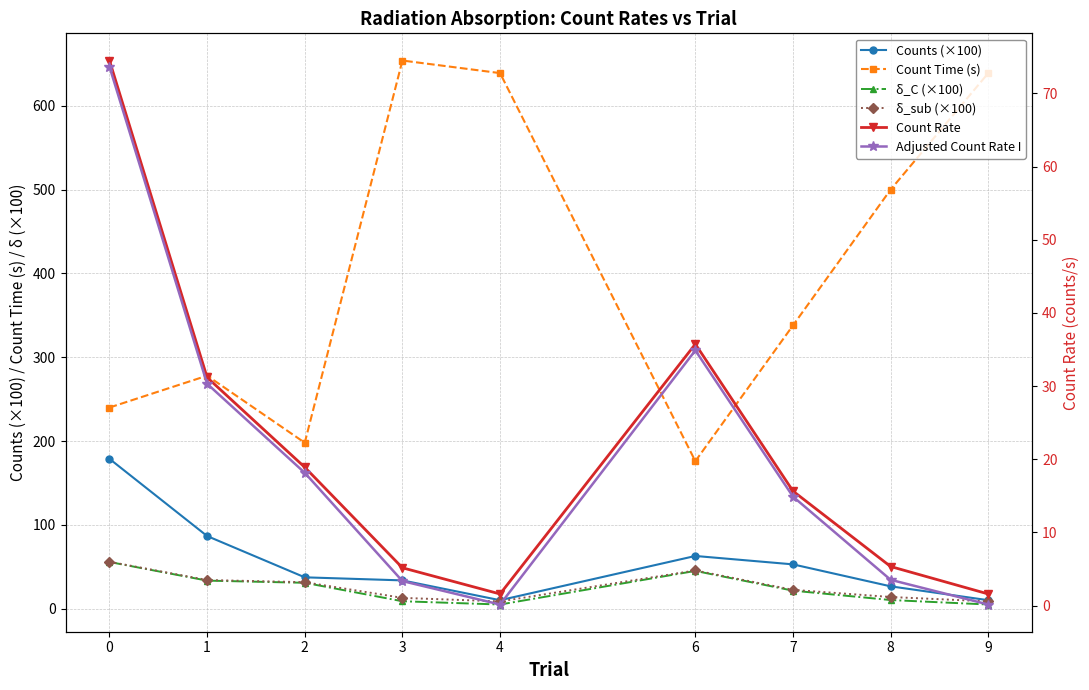

What is the approximate value of δ_C (×100) at 6?

45.1